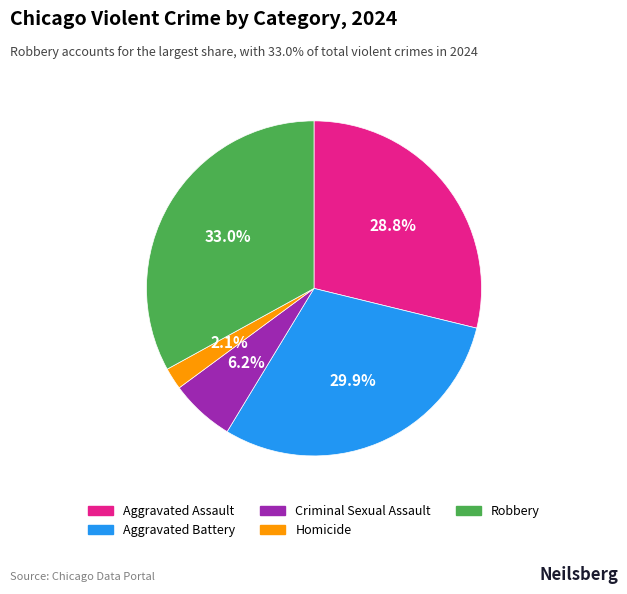

Between Aggravated Assault and Robbery, which is larger?

Robbery